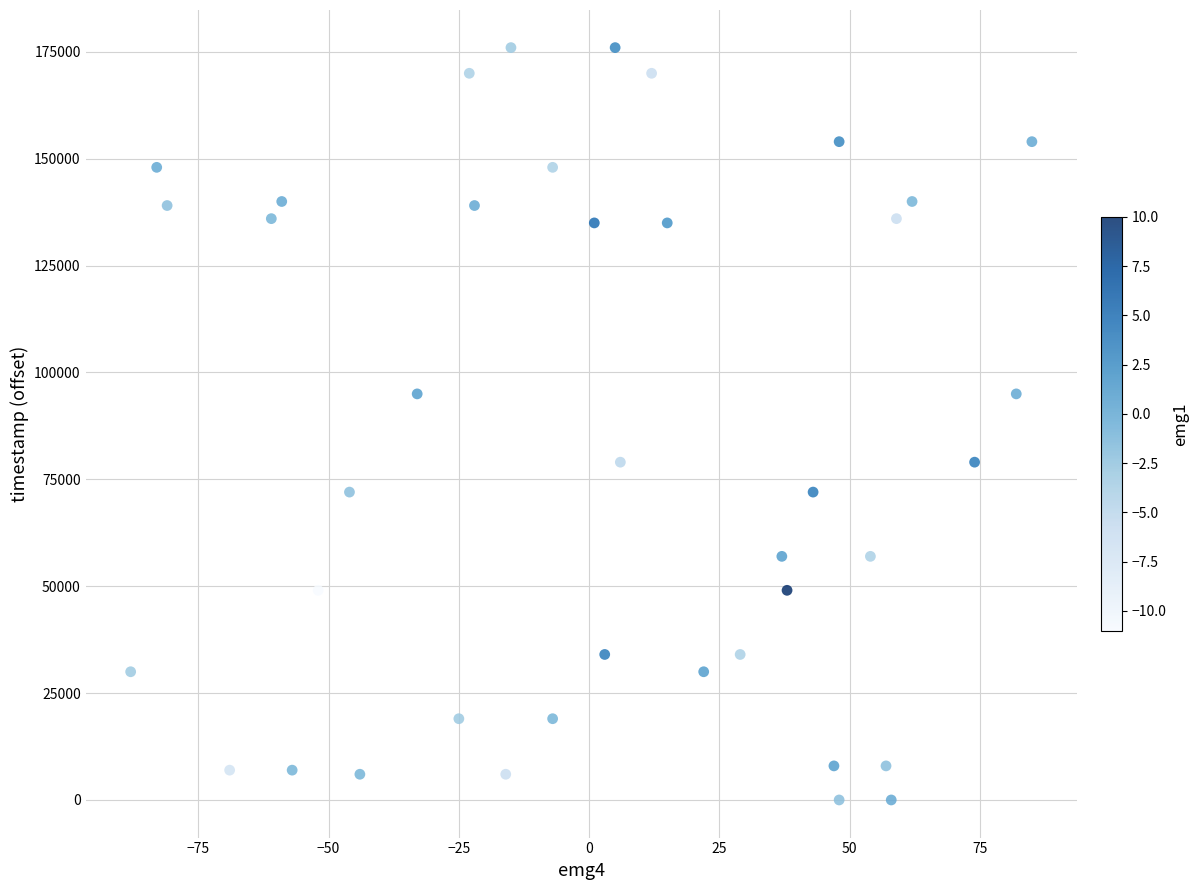

What is the range of X values (max minus min)?

173